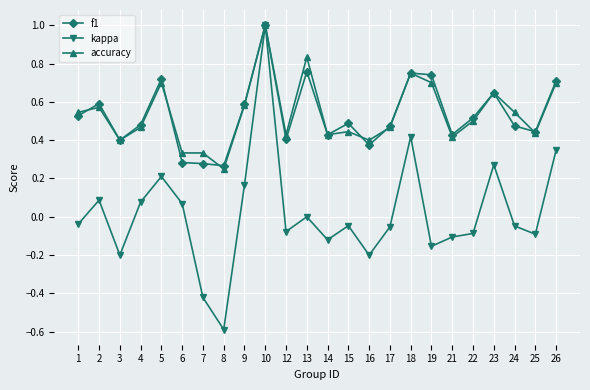

True or false: accuracy has a value of 0.7 at 5.

True